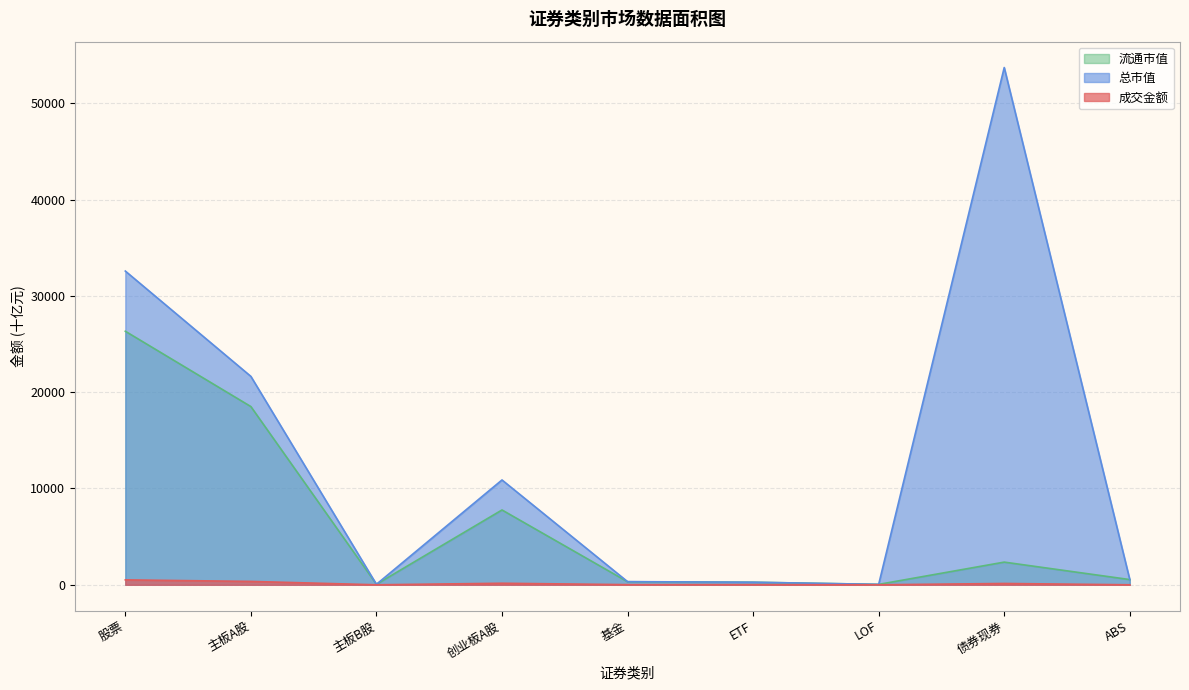

What is the difference between the maximum and second lowest values in the 成交金额 series?

509.6